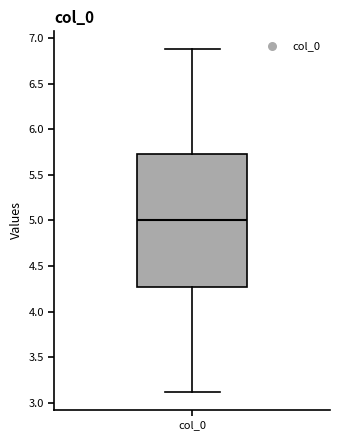

Transcribe this box plot: give where the median line is, the range the box spans, and where the two whiskers end, as read against the y-axis. The values are not printed on the chart, so give them approximately, as read against the axis.

median 5.00, box 4.25 to 5.75, whiskers 3.10 to 6.90